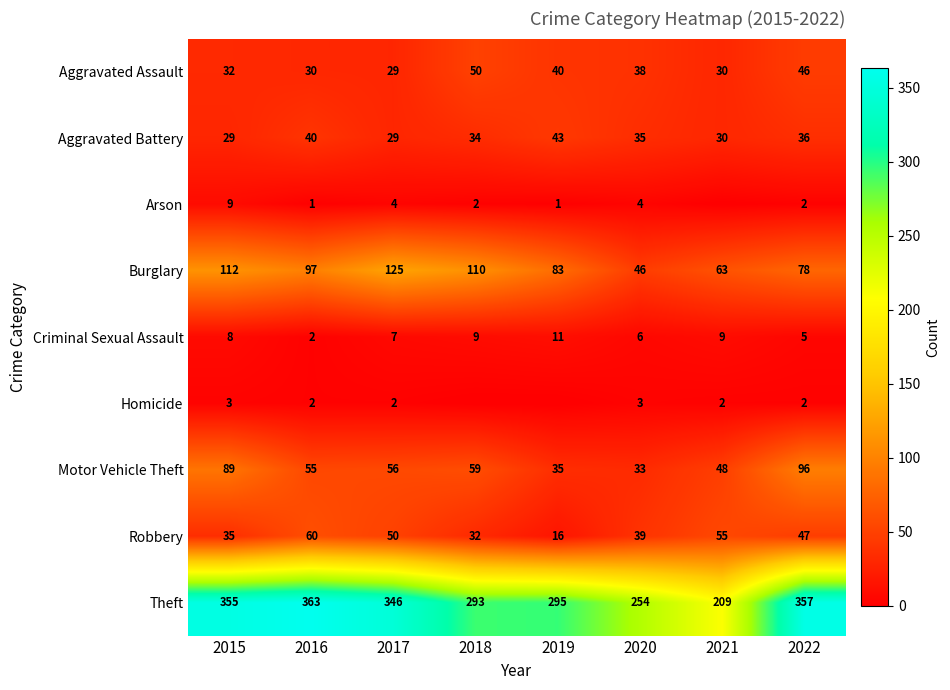

At 2020, list the series in order from smallest to largest.

Homicide, Arson, Criminal Sexual Assault, Motor Vehicle Theft, Aggravated Battery, Aggravated Assault, Robbery, Burglary, Theft